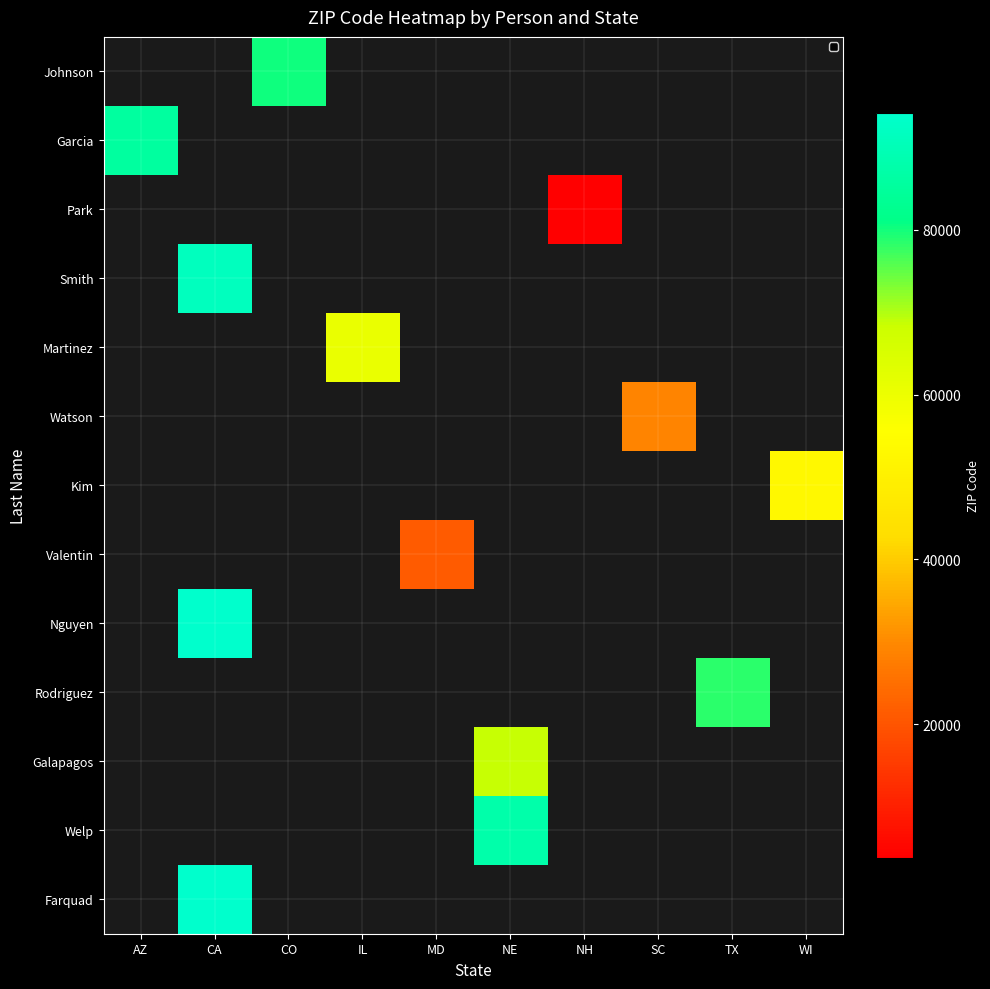

Reading left to right, extract all data points from this chart.

Johnson: AZ=0	CA=0	CO=80203	IL=0	MD=0	NE=0	NH=0	SC=0	TX=0	WI=0
Garcia: AZ=85705	CA=0	CO=0	IL=0	MD=0	NE=0	NH=0	SC=0	TX=0	WI=0
Park: AZ=0	CA=0	CO=0	IL=0	MD=0	NE=0	NH=3801	SC=0	TX=0	WI=0
Smith: AZ=0	CA=91502	CO=0	IL=0	MD=0	NE=0	NH=0	SC=0	TX=0	WI=0
Martinez: AZ=0	CA=0	CO=0	IL=60563	MD=0	NE=0	NH=0	SC=0	TX=0	WI=0
Watson: AZ=0	CA=0	CO=0	IL=0	MD=0	NE=0	NH=0	SC=29201	TX=0	WI=0
Kim: AZ=0	CA=0	CO=0	IL=0	MD=0	NE=0	NH=0	SC=0	TX=0	WI=53218
Valentin: AZ=0	CA=0	CO=0	IL=0	MD=21201	NE=0	NH=0	SC=0	TX=0	WI=0
Nguyen: AZ=0	CA=94102	CO=0	IL=0	MD=0	NE=0	NH=0	SC=0	TX=0	WI=0
Rodriguez: AZ=0	CA=0	CO=0	IL=0	MD=0	NE=0	NH=0	SC=0	TX=78503	WI=0
Galapagos: AZ=0	CA=0	CO=0	IL=0	MD=0	NE=68510	NH=0	SC=0	TX=0	WI=0
Welp: AZ=0	CA=0	CO=0	IL=0	MD=0	NE=87612	NH=0	SC=0	TX=0	WI=0
Farquad: AZ=0	CA=94202	CO=0	IL=0	MD=0	NE=0	NH=0	SC=0	TX=0	WI=0